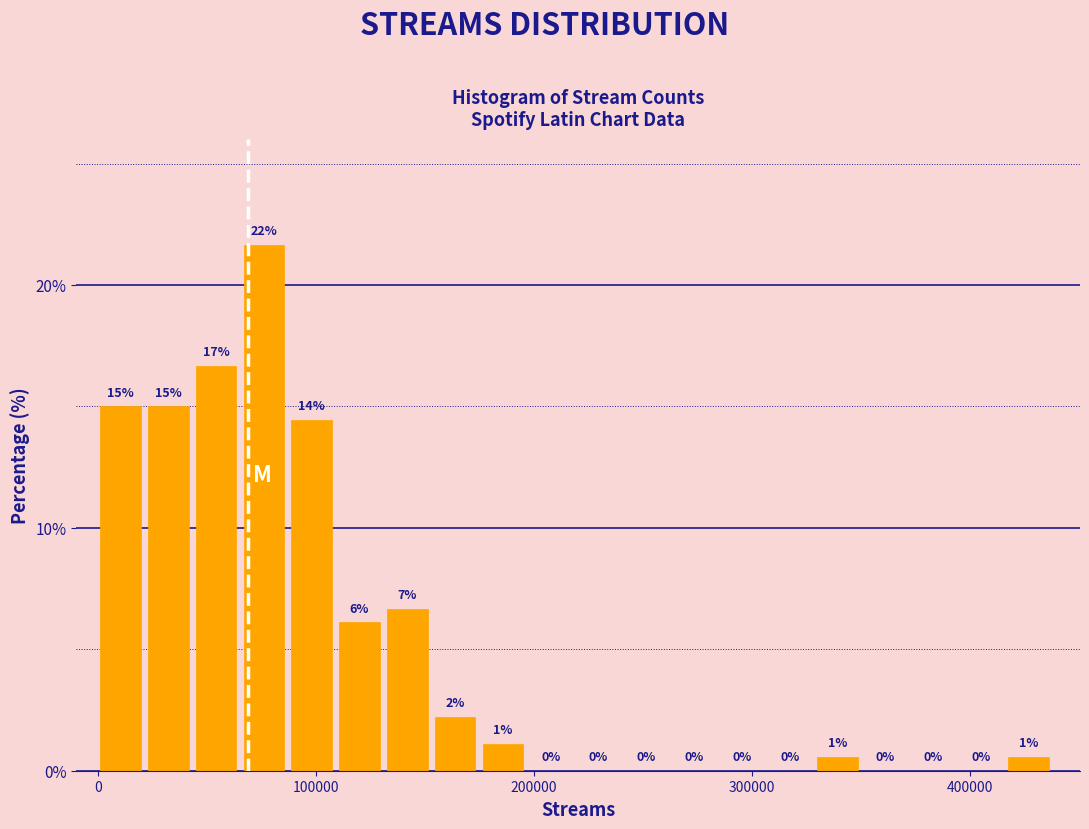

Around what value on the x-axis is the tallest bar? Give the approximate position of its centre, as read against the axis.

80000